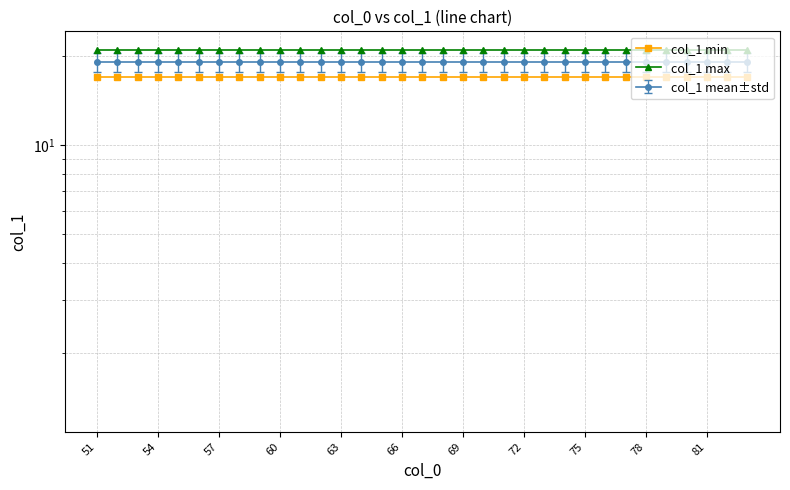

True or false: col_1 min has more than 1 interior local peaks.

False